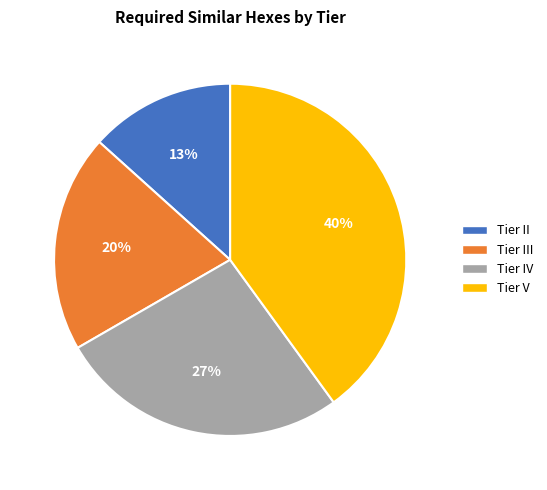

To the nearest percent, what is the difference between the largest and smallest slice percentages?

27%